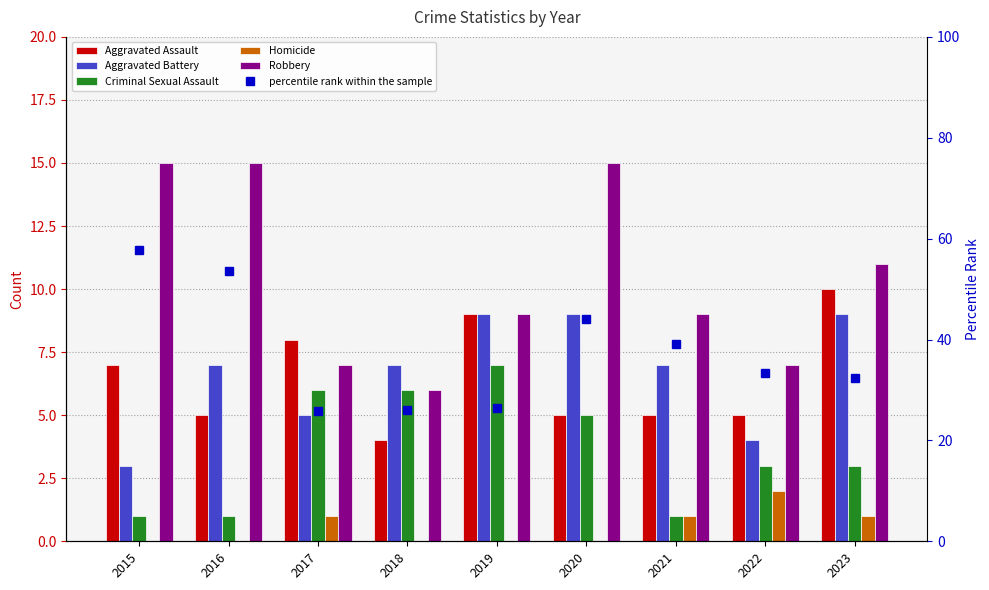

What is the total value across all series at 2019?

60.5